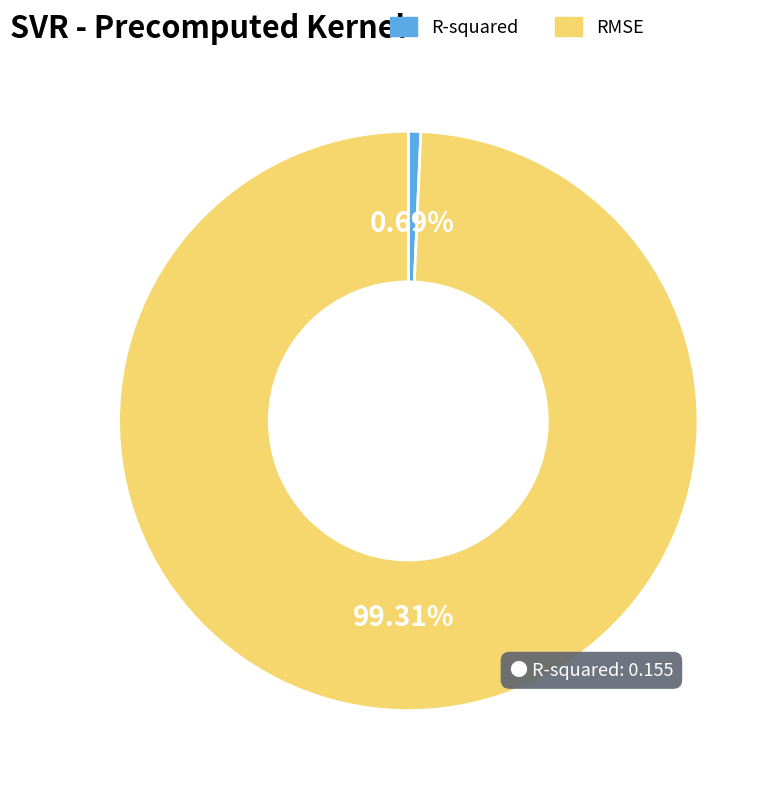

Count the number of slices in the pie.

2